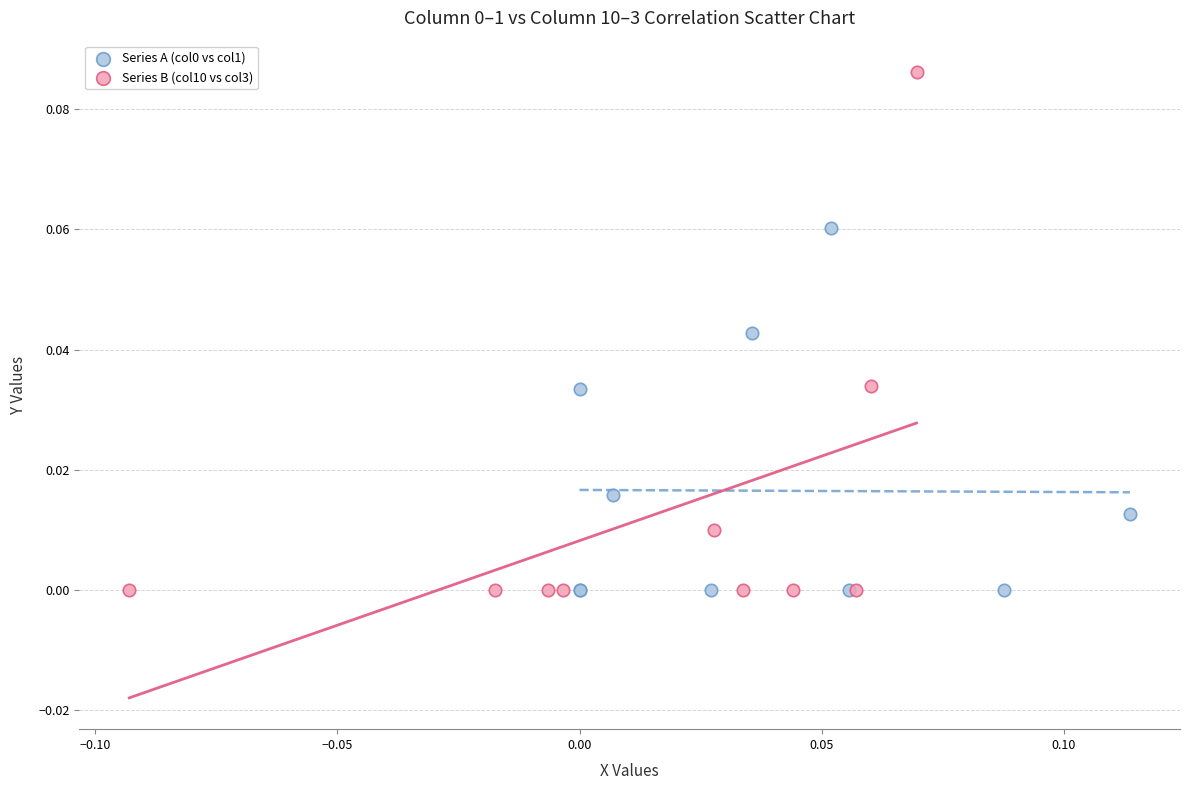

Which series has the widest spread of Y values?

Series B (col10 vs col3)